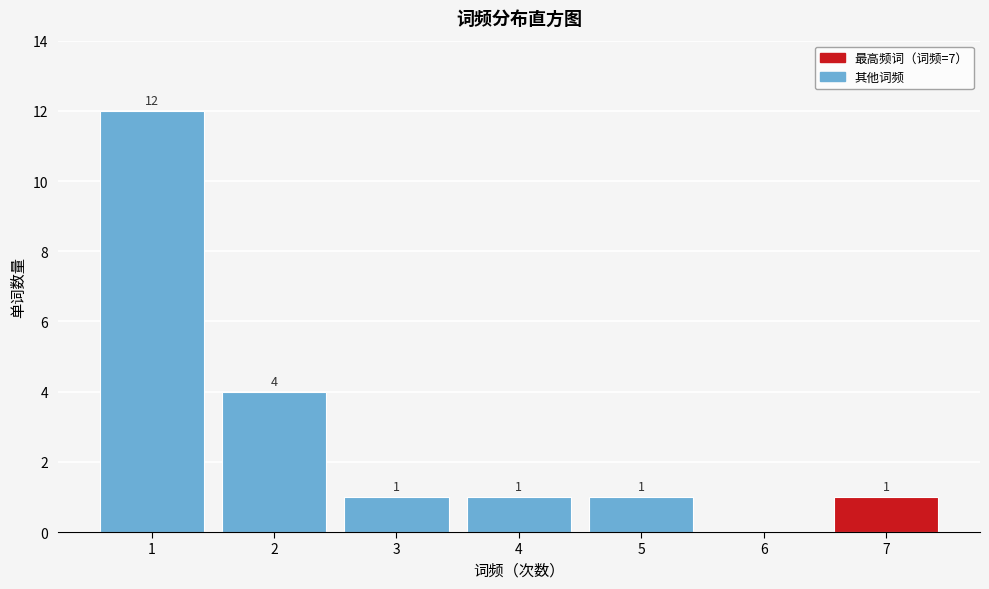

Reading left to right, list all the values displayed in this chart.

1=12	2=4	3=1	4=1	5=1	6=0	7=1